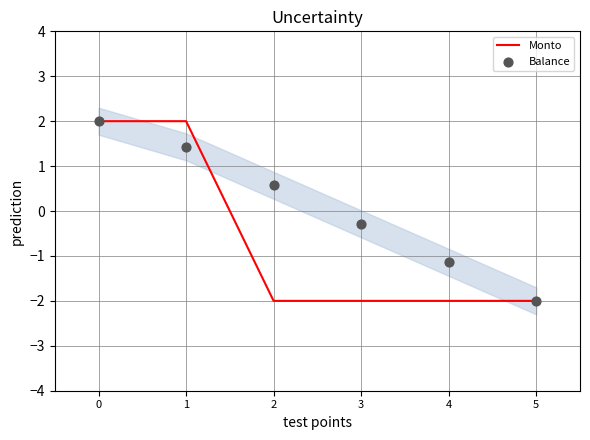

At how many categories does at least one series exceed 1?

2